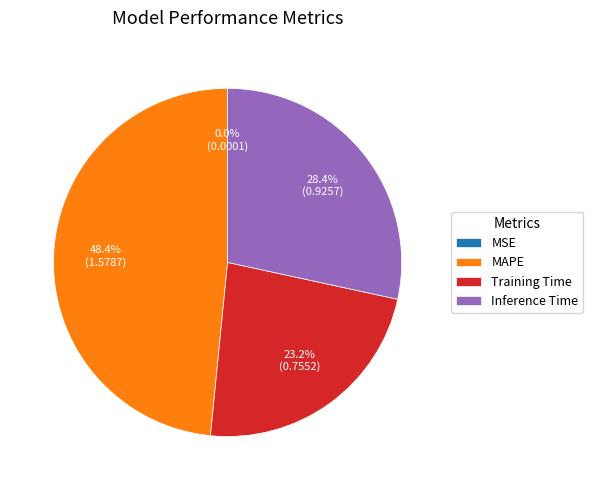

The Inference Time slice represents 35% of the pie. True or false?

False